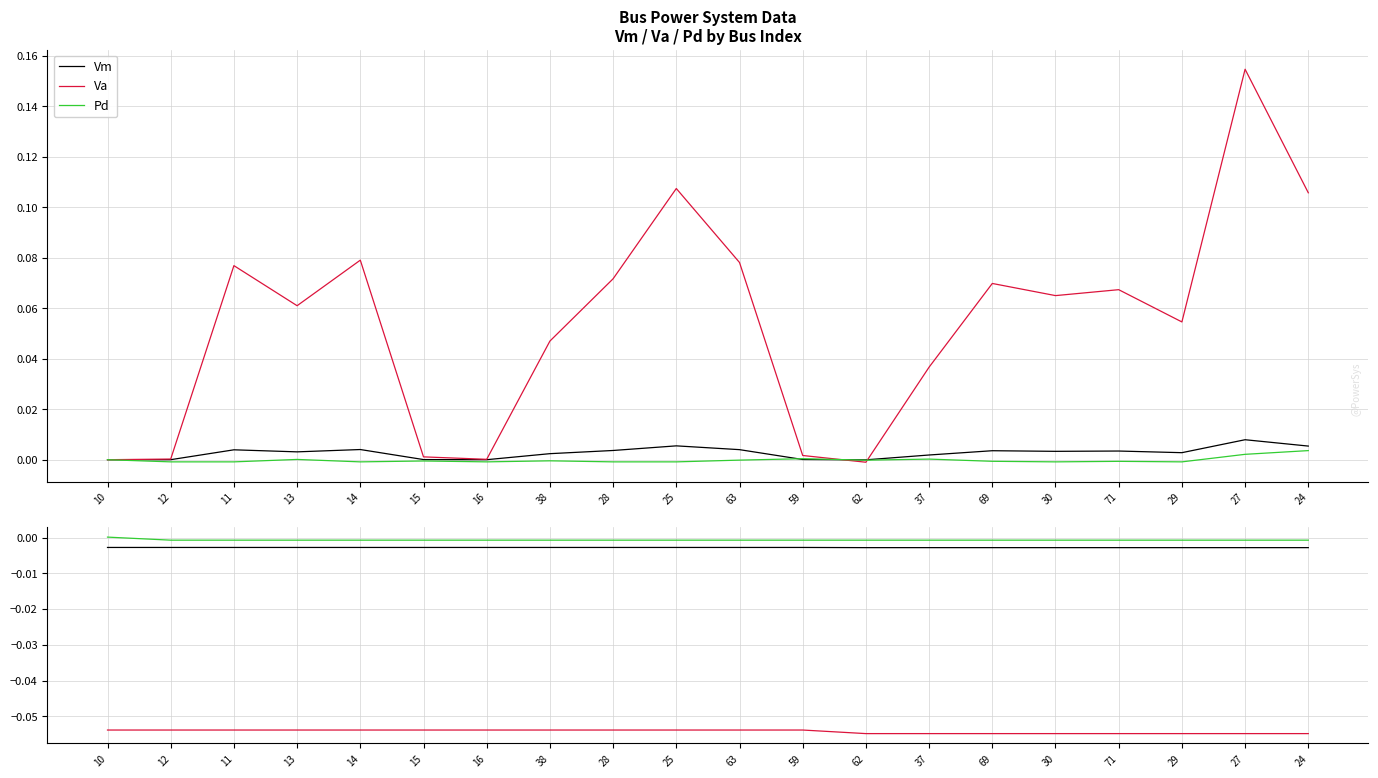

True or false: Va and Pd intersect in this chart.

False